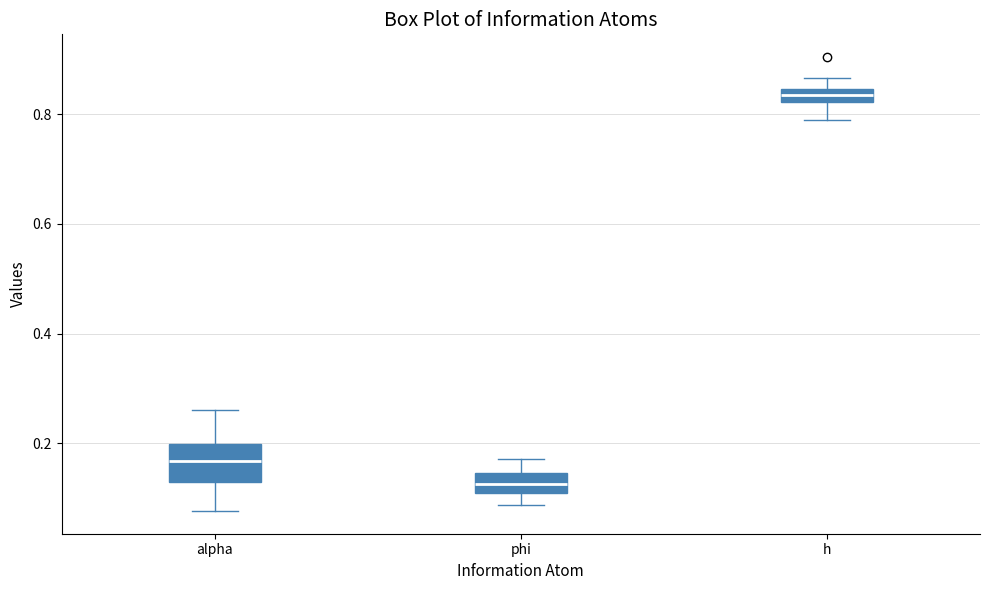

Where does the upper whisker of the box for h end on the y-axis? The values are not printed on the chart, so give them approximately, as read against the axis.

0.86